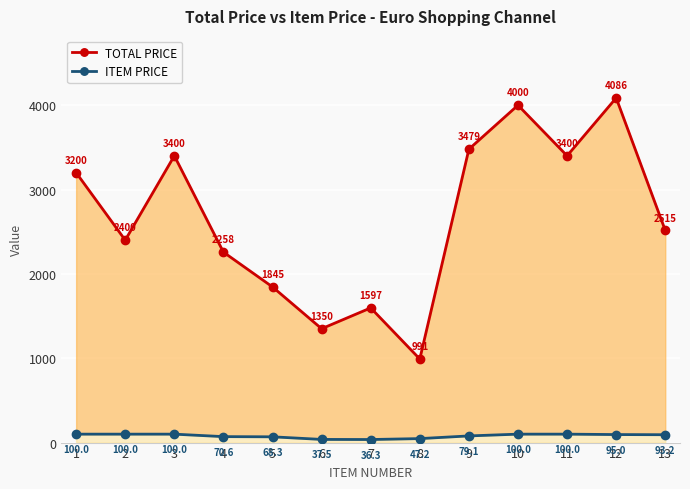

How many interior local valleys does the TOTAL PRICE series have?

4